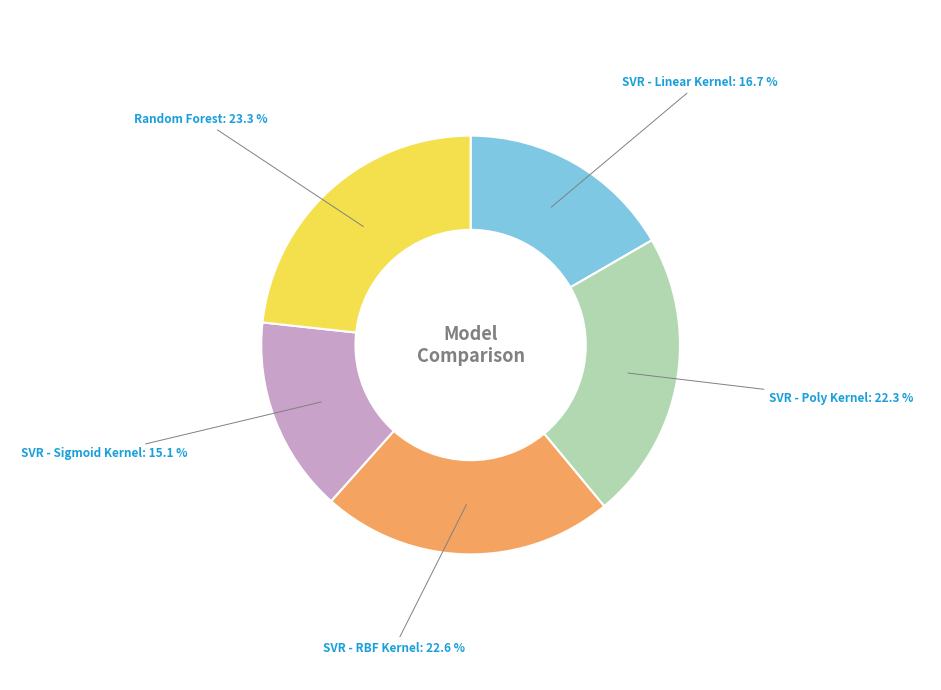

What is the smallest slice in the pie chart?

SVR - Sigmoid Kernel